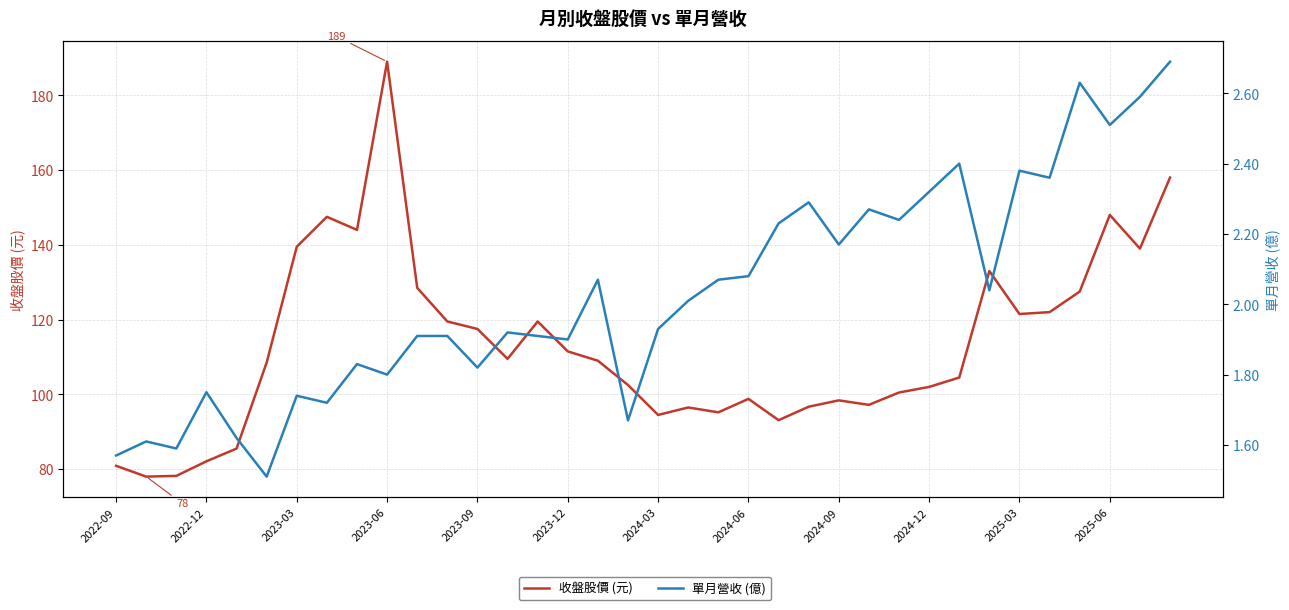

What is the spread (max minus min) of values at 2025-03?

119.1